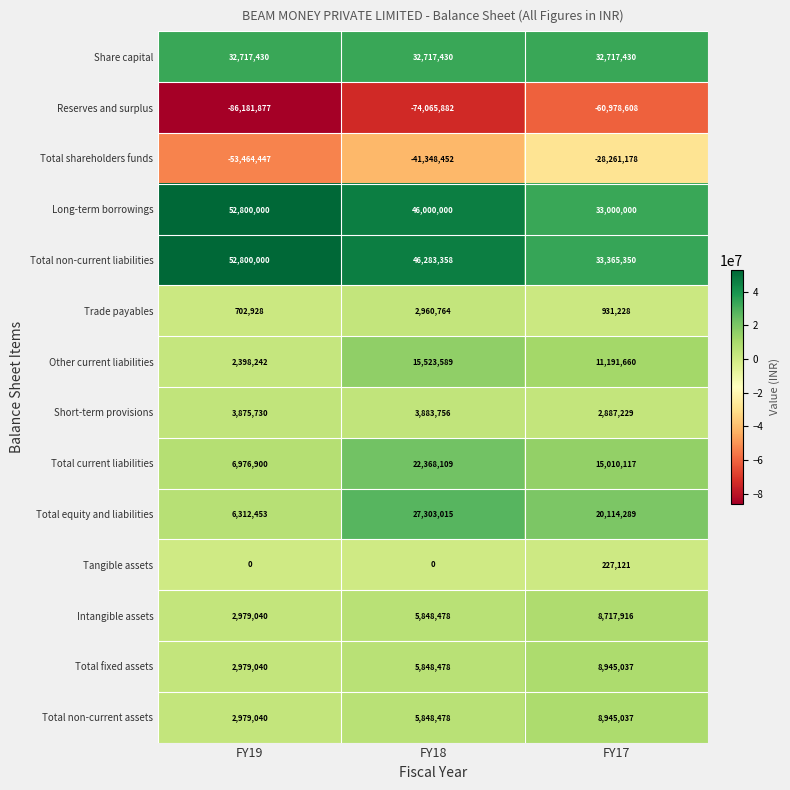

Where does the Total current liabilities series first go above 15010117?

FY18